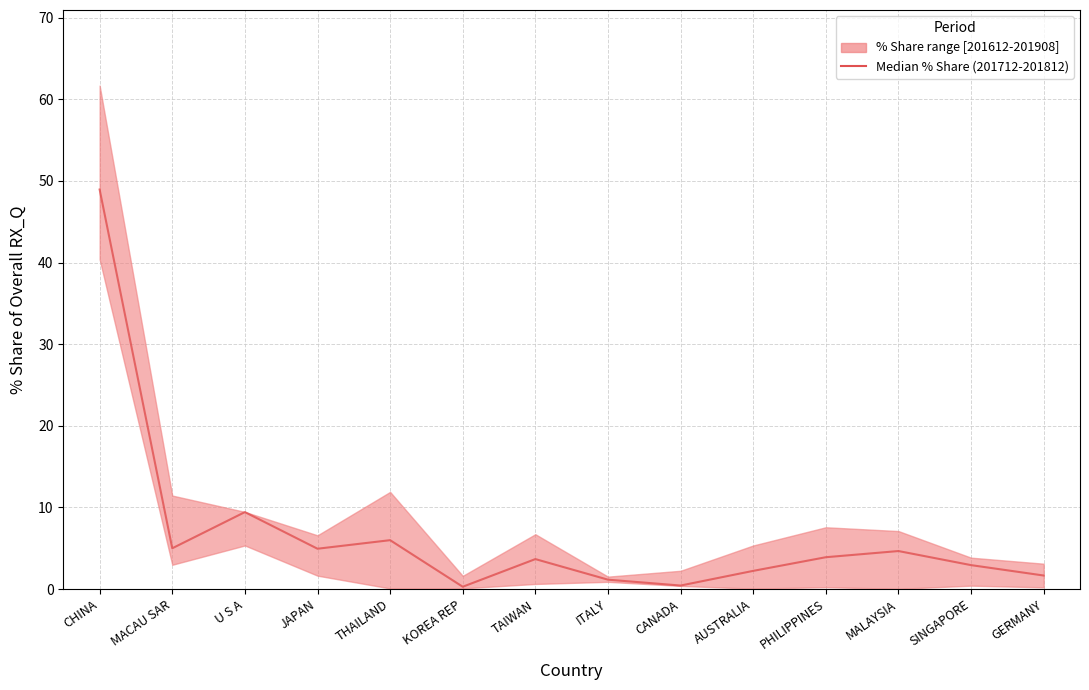

How many values exceed 3?

8